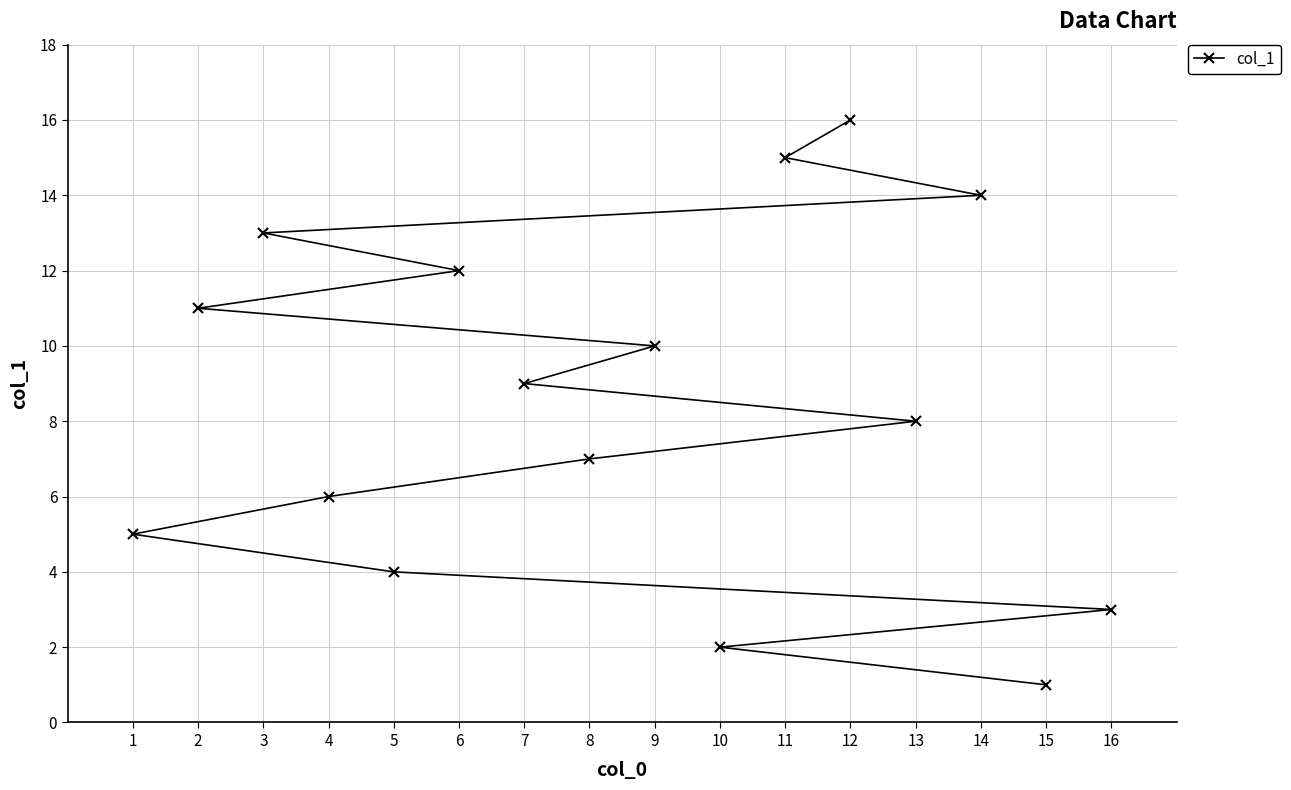

True or false: the data shows 15 at 11.

True